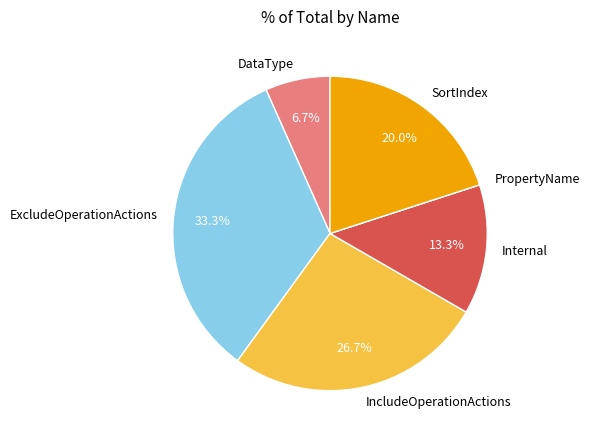

Does SortIndex represent more than half of the total?

No